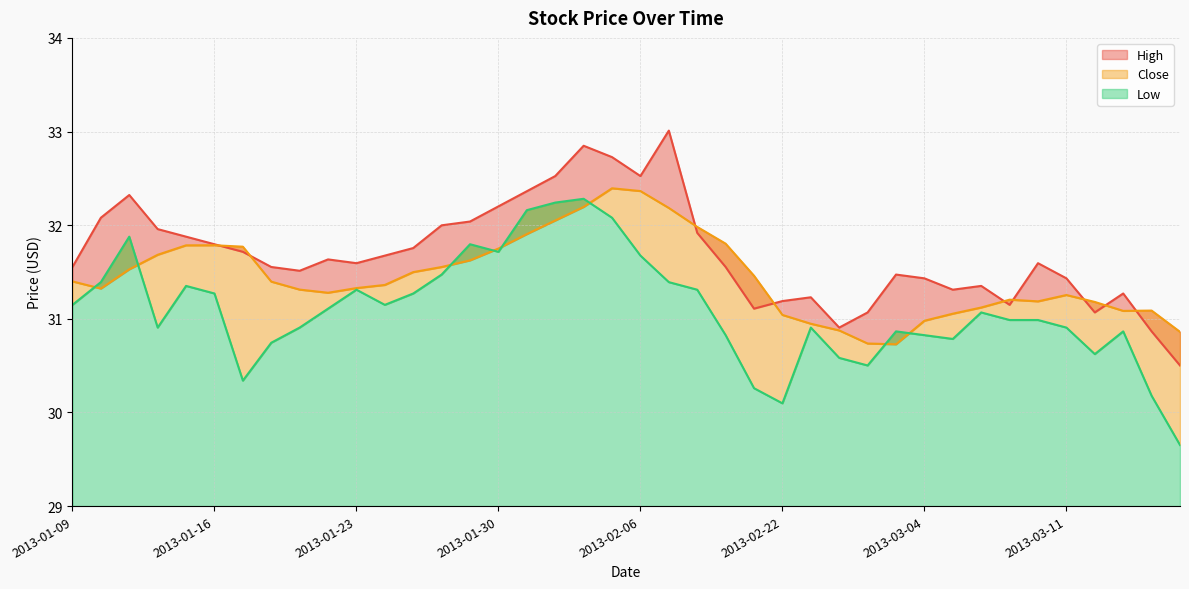

How many interior local valleys does the High series have?

8